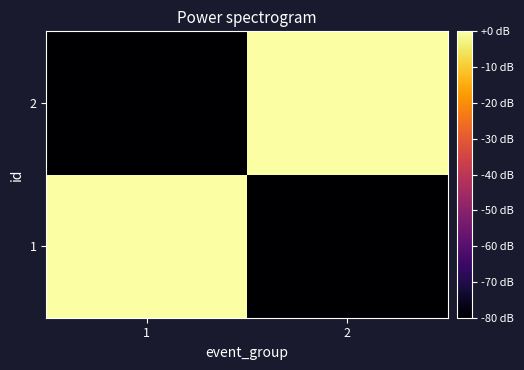

Reading right to left, what are all the values shown in this chart?

1: 2=-80	1=0
2: 2=0	1=-80